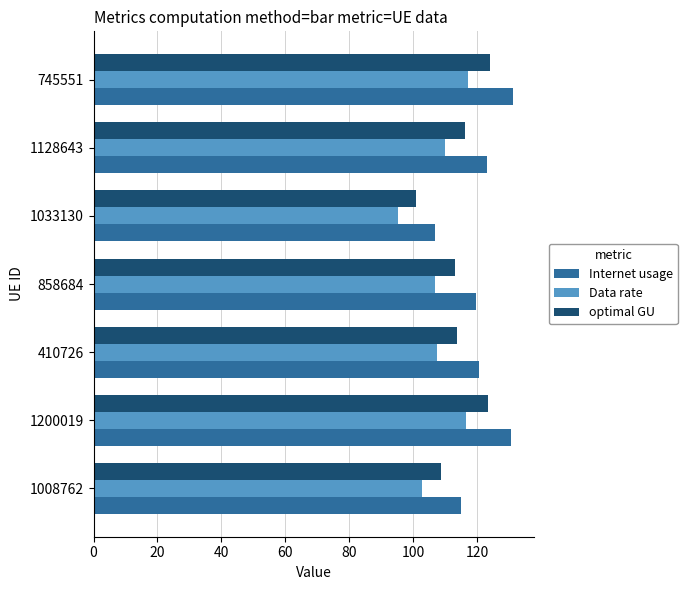

Rank the series at 858684 from lowest to highest value.

Data rate, optimal GU, Internet usage